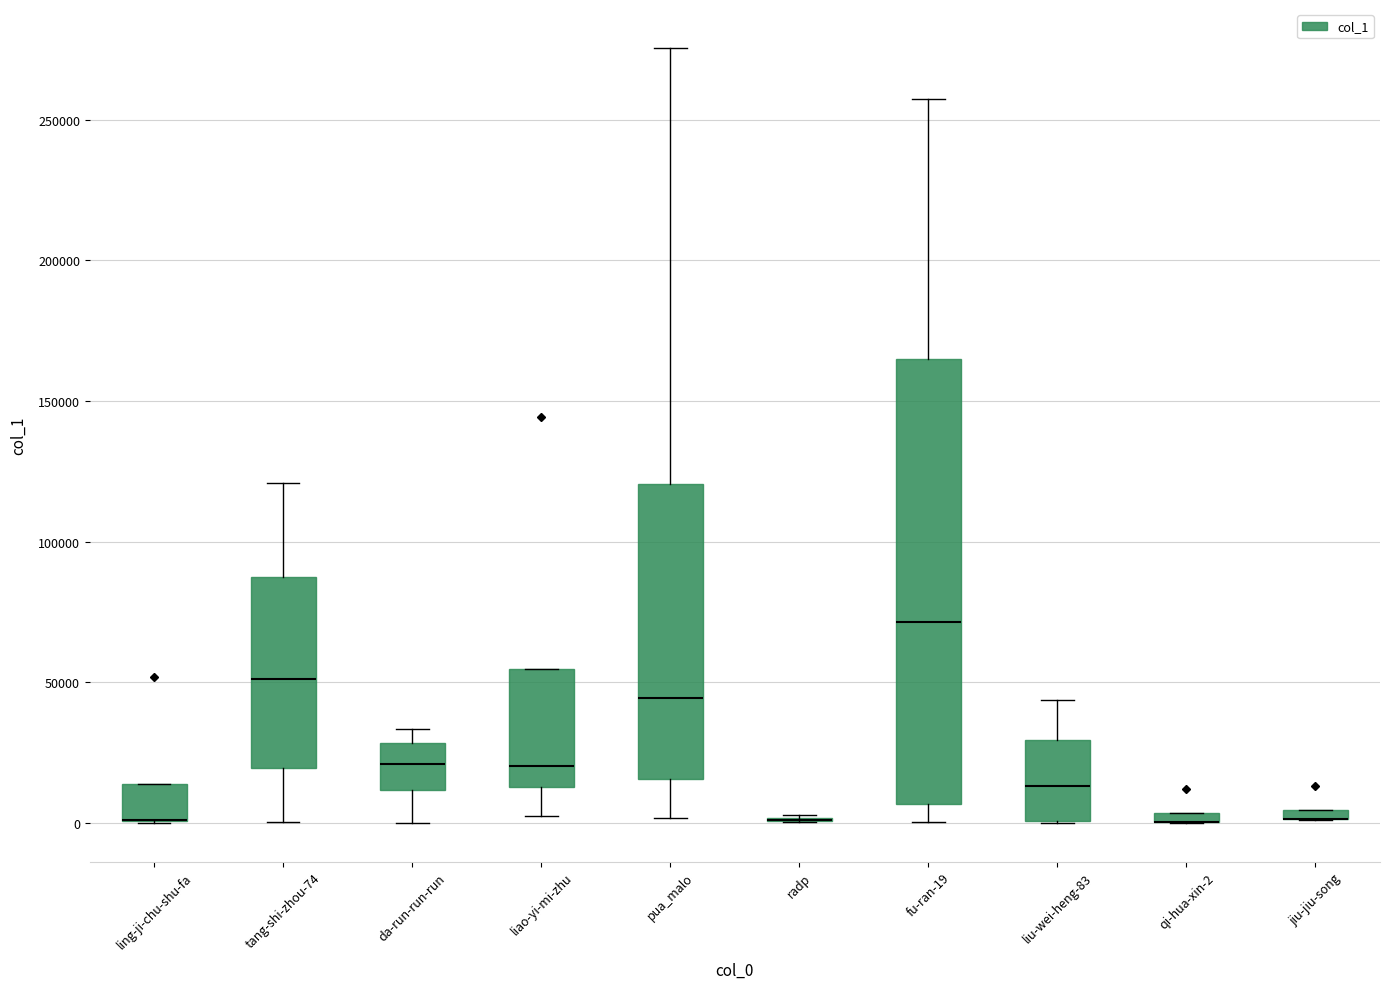

Which box is the tallest, from its lower edge to its upper edge?

fu-ran-19